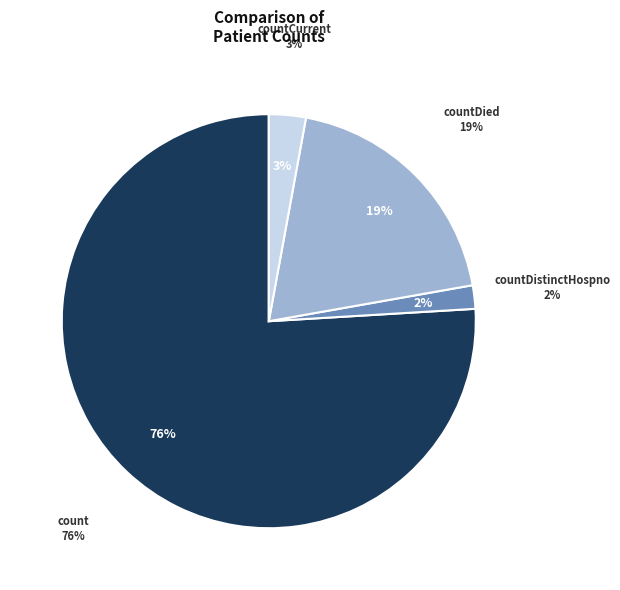

Rank the categories by value from highest to lowest.

count, countDied, countCurrent, countDistinctHospno